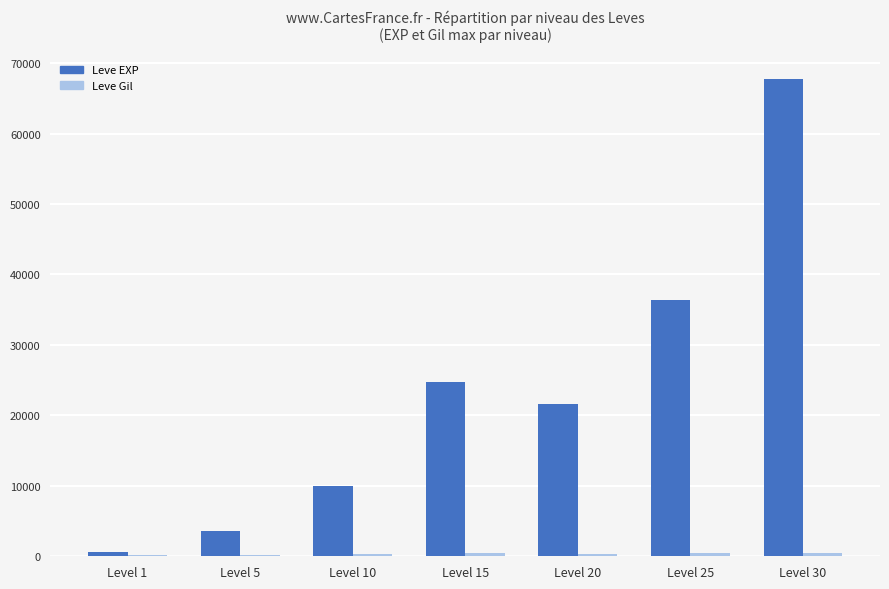

The value of Leve EXP at Level 15 is 36749. True or false?

False